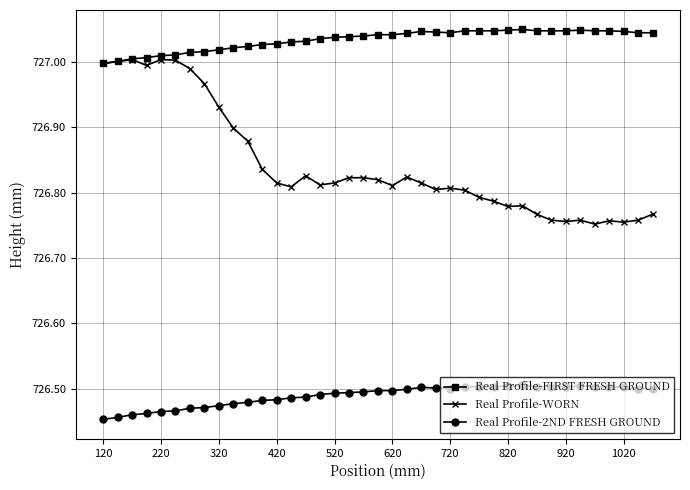

True or false: Real Profile-FIRST FRESH GROUND and Real Profile-2ND FRESH GROUND intersect in this chart.

False